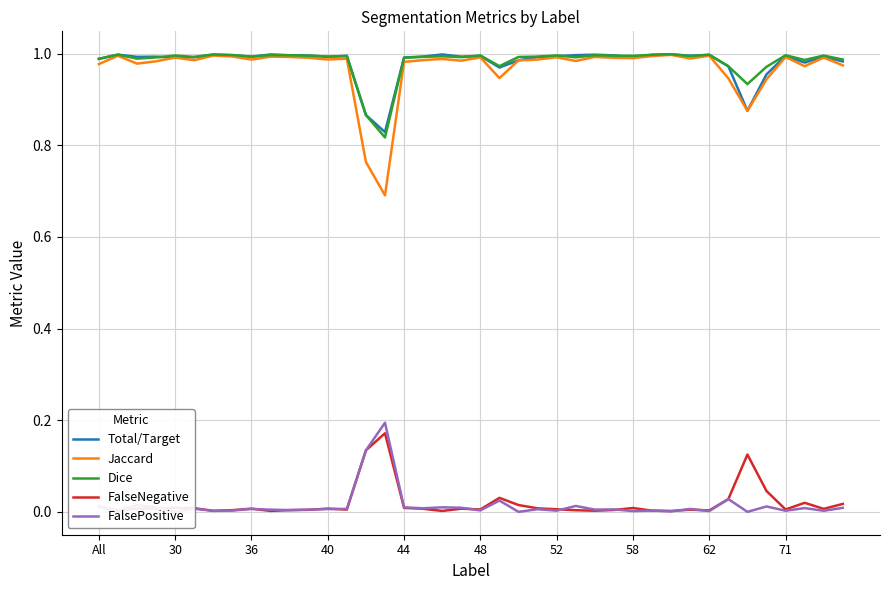

Which series has the largest total across all categories?

Dice